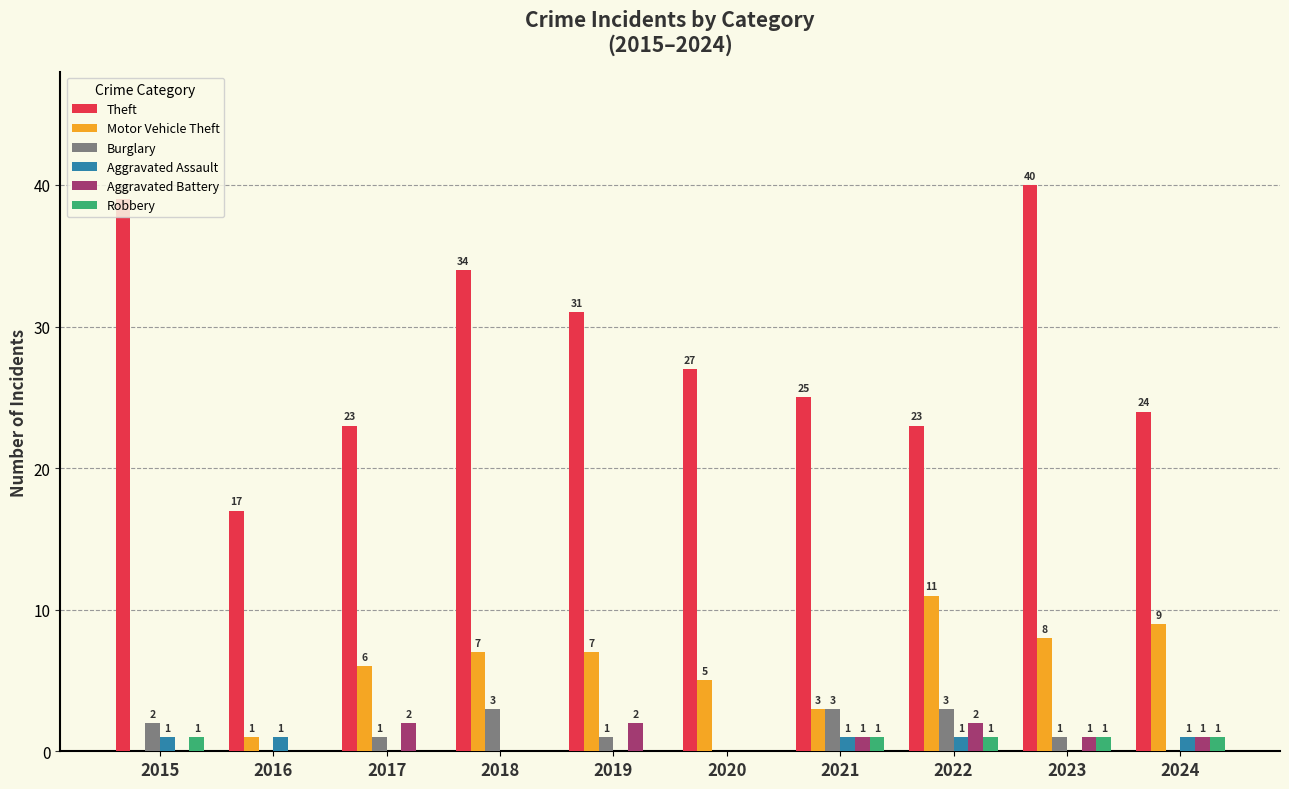

What is the greatest value displayed?

40